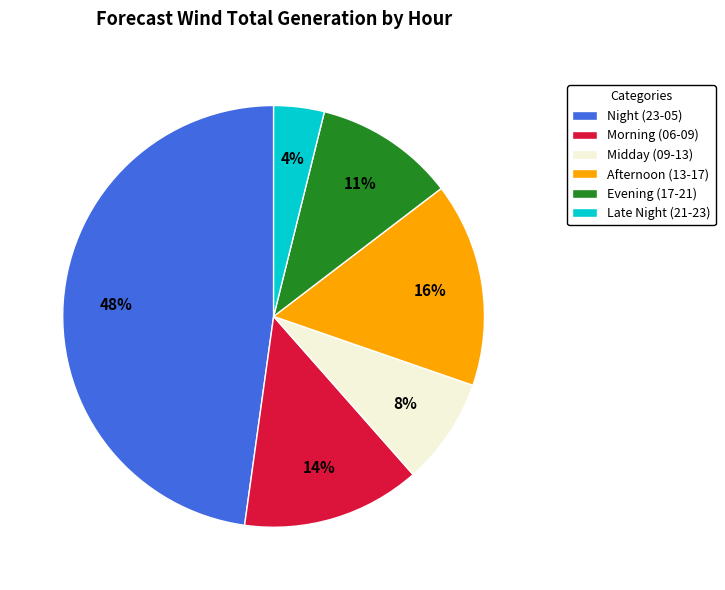

To the nearest percent, what is the difference between the largest and smallest slice percentages?

44%